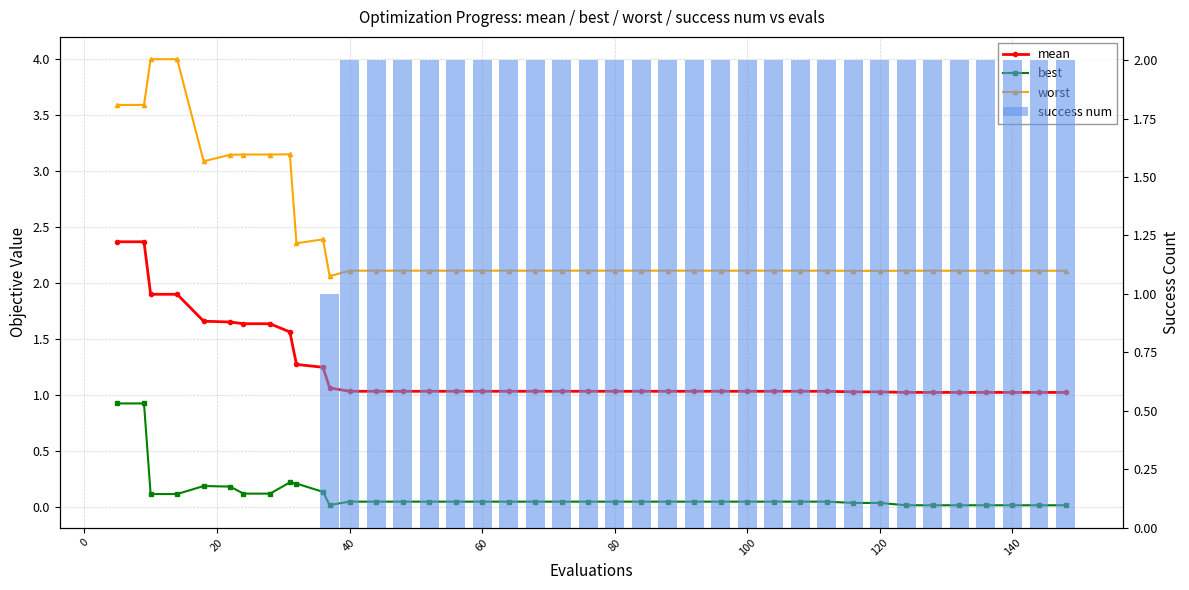

What is the label of the 18th bar from the left?

60